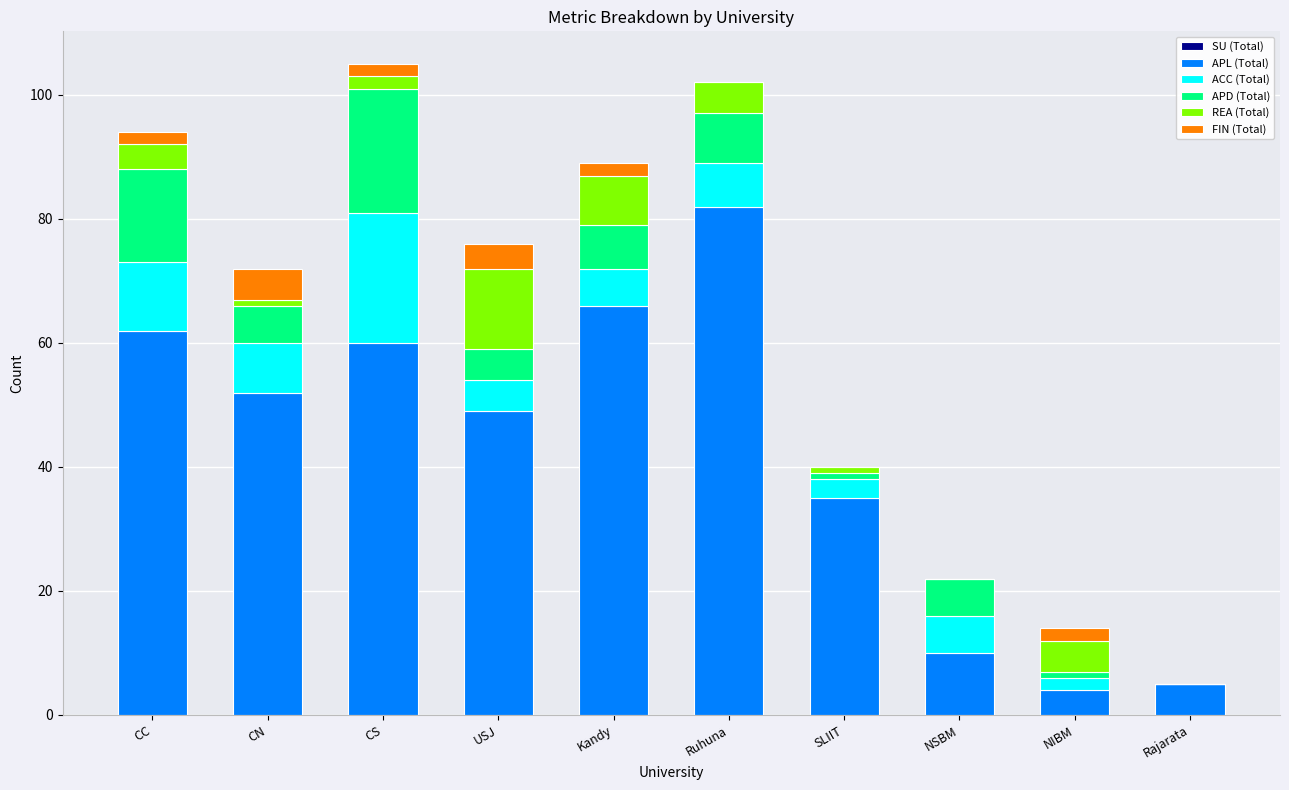

What is the sum of all APL (Total) values?

425